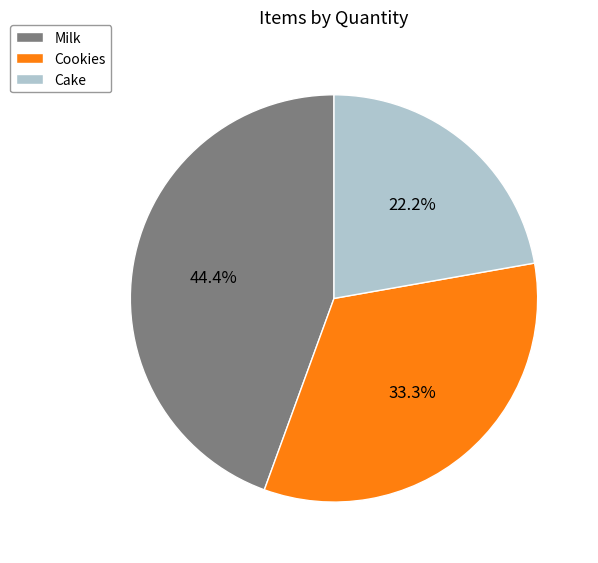

Which category has the biggest portion of the pie?

Milk